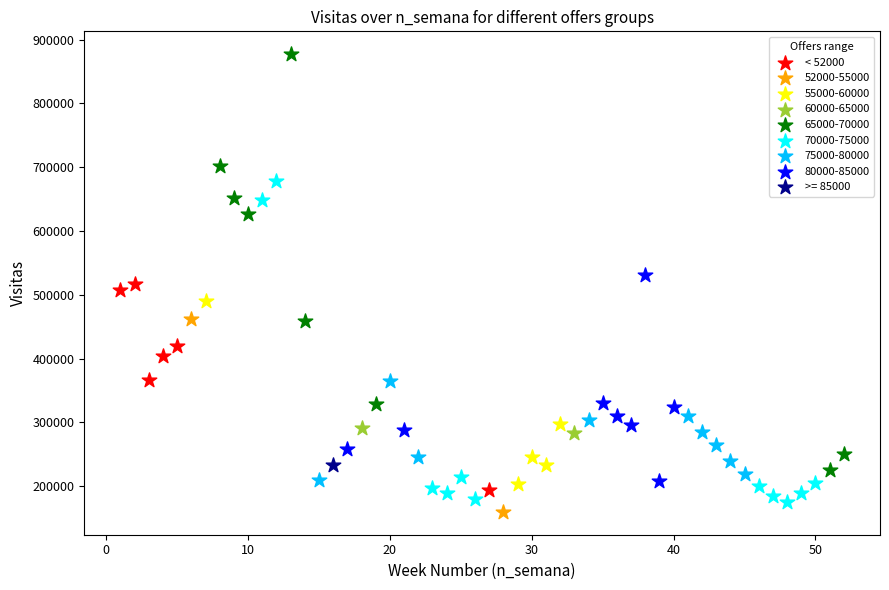

What are all the series names shown in the legend?

< 52000, 52000-55000, 55000-60000, 60000-65000, 65000-70000, 70000-75000, 75000-80000, 80000-85000, >= 85000